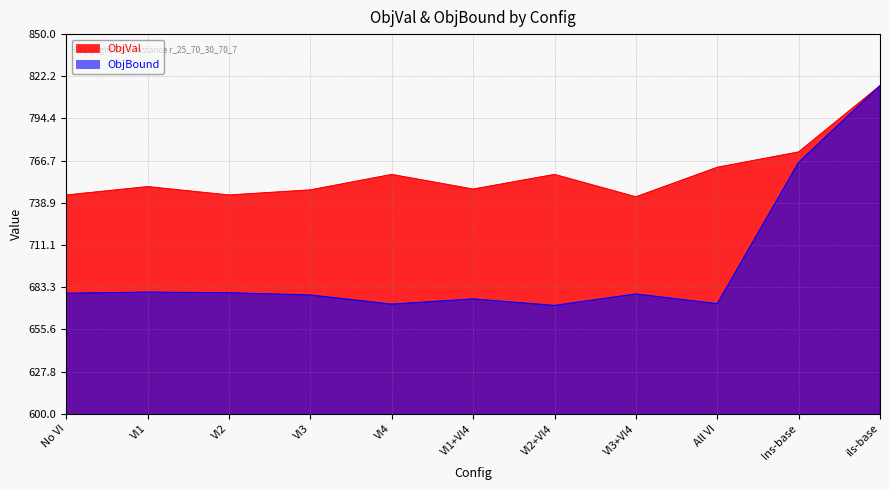

Reading left to right, list all the values displayed in this chart.

ObjVal: 744.1	749.6	744.1	747.4	757.6	748.0	757.6	742.9	762.3	772.4	816.0
ObjBound: 679.4	680.1	679.7	678.2	672.2	675.6	671.4	678.9	672.5	765.6	816.0